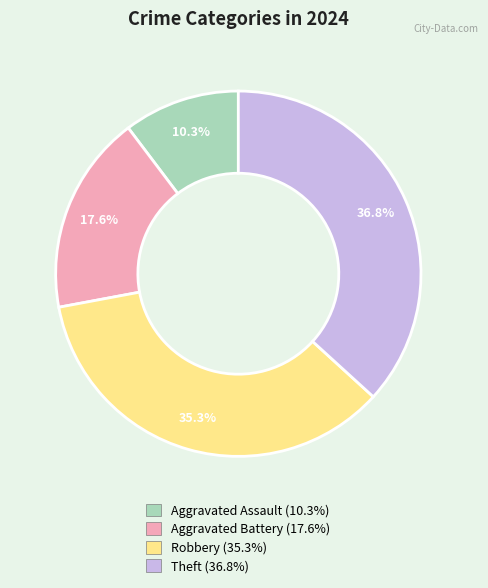

Rank the categories by value from lowest to highest.

Aggravated Assault, Aggravated Battery, Robbery, Theft